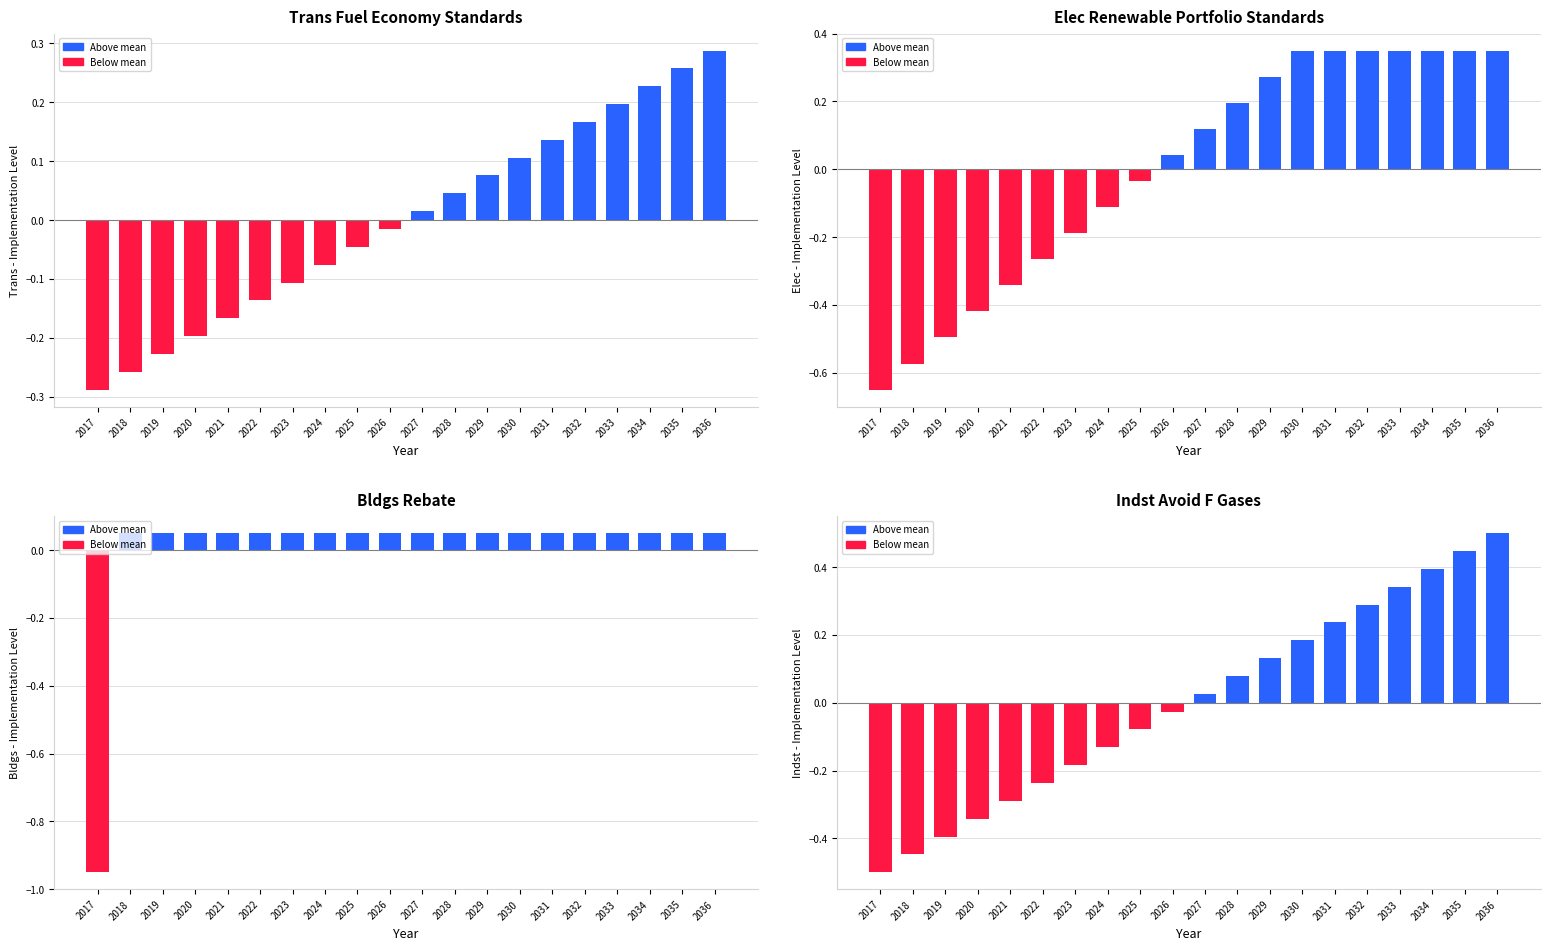

How many values in the Indst Avoid F Gases series are below 0?

10